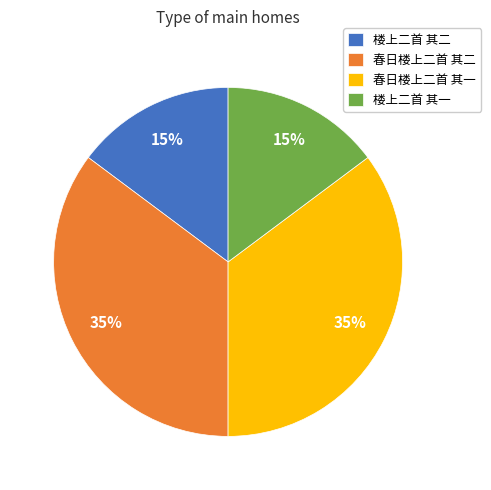

Approximately how many times larger is the value at 楼上二首 其二 compared to 春日楼上二首 其二?

0.4